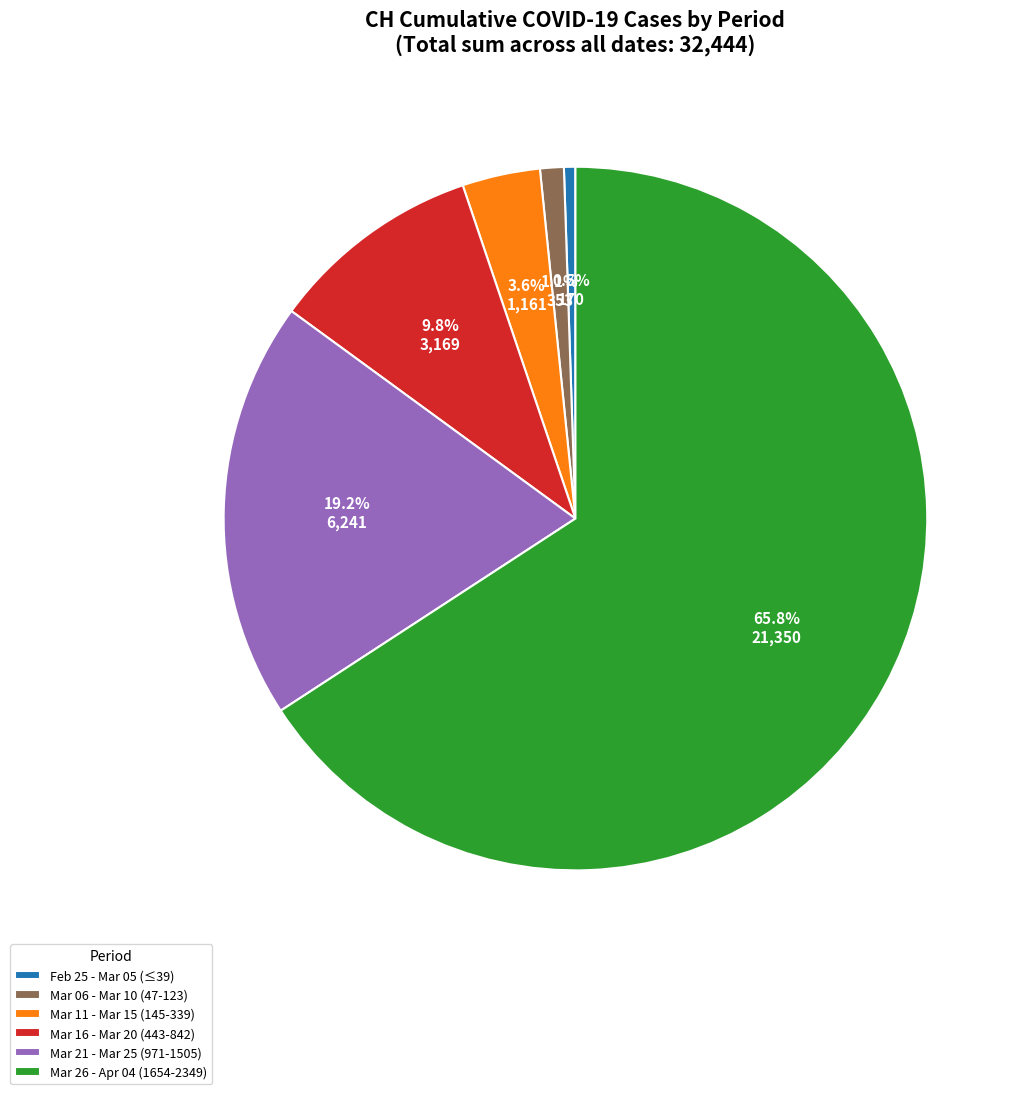

Which slice is the largest?

Mar 26 - Apr 04 (1654-2349)